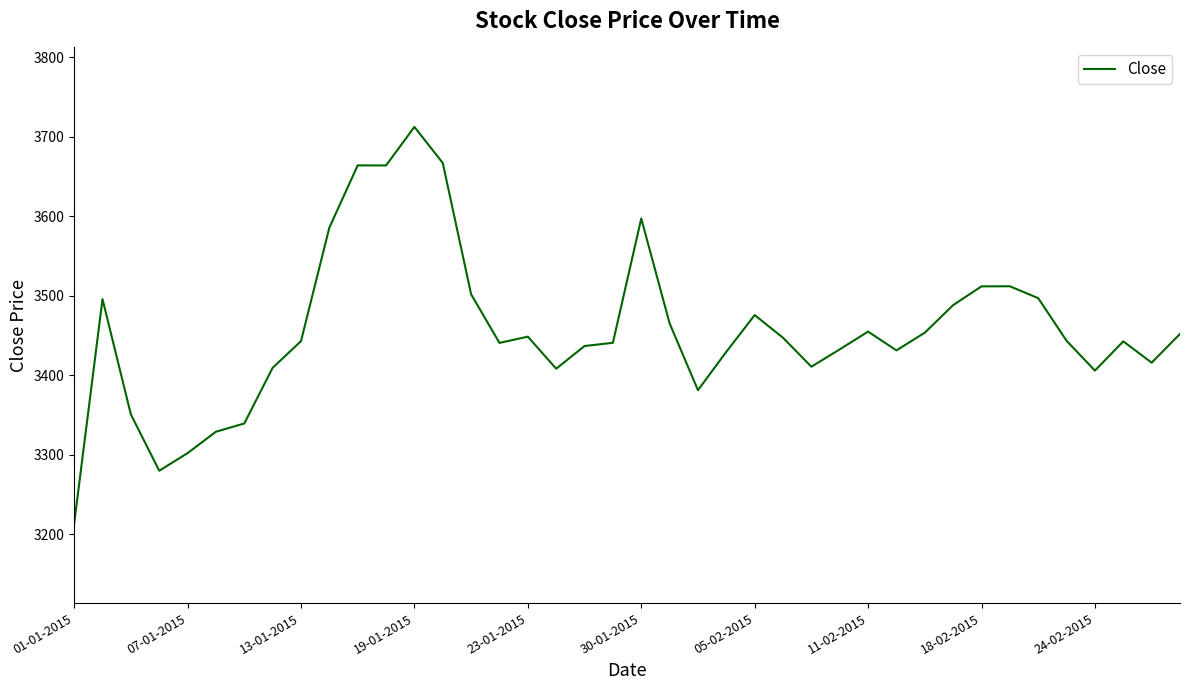

What is the smallest value displayed?

3213.1